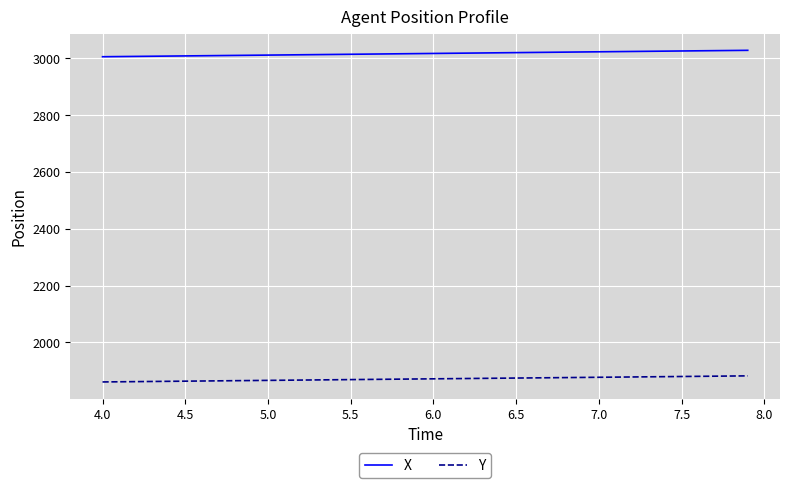

Which series has the largest total across all categories?

X